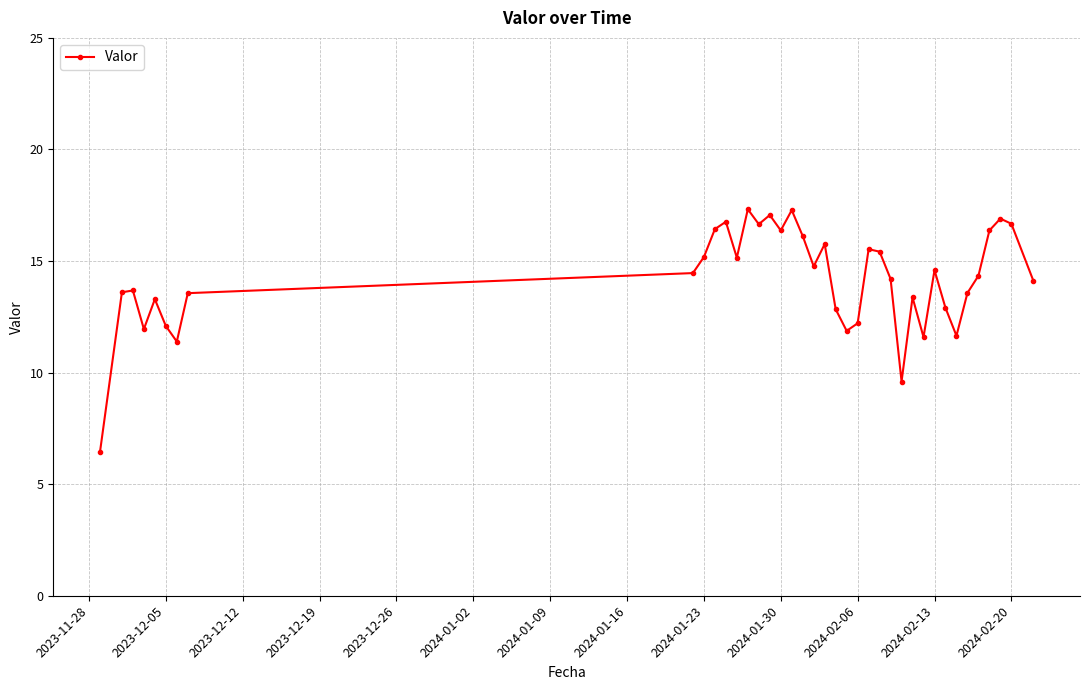

What is the minimum value shown in the chart?

6.4